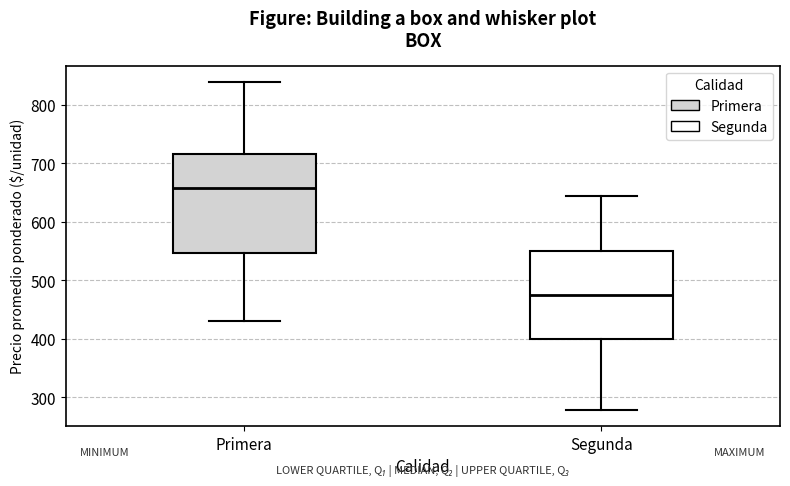

Where does the median line of the box for Primera sit on the y-axis? The values are not printed on the chart, so give them approximately, as read against the axis.

660